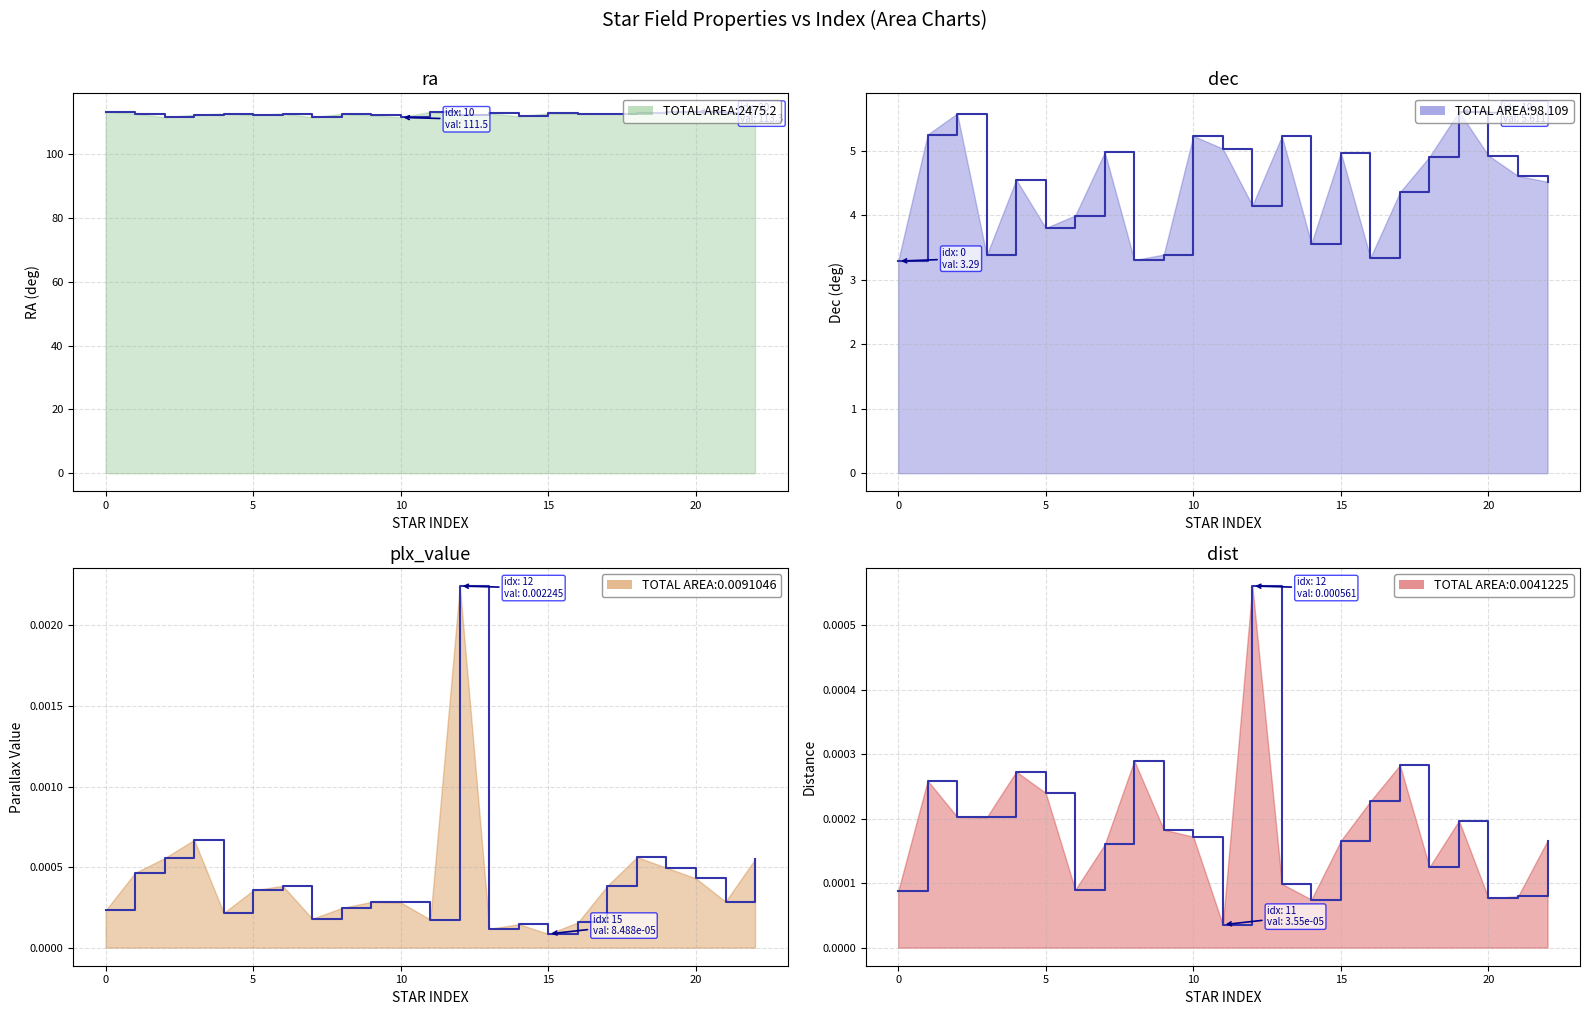

What is the label of the 9th point from the right?

14